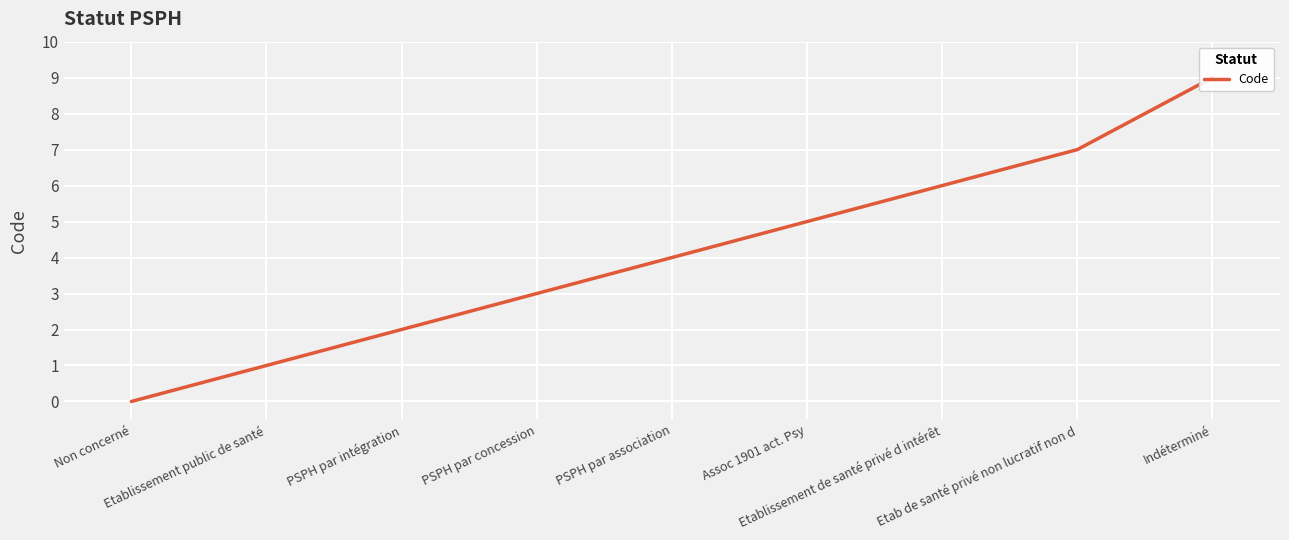

What is the difference between the maximum and minimum values?

9